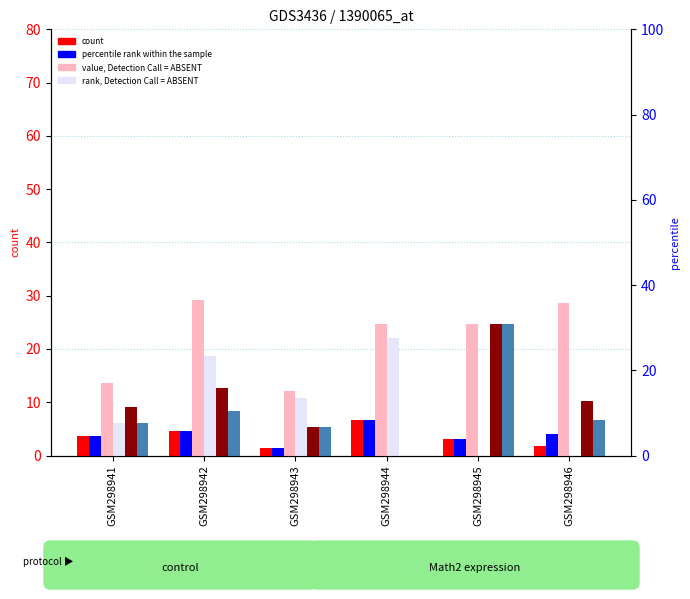

What is the approximate value of bố at GSM298946?

10.2